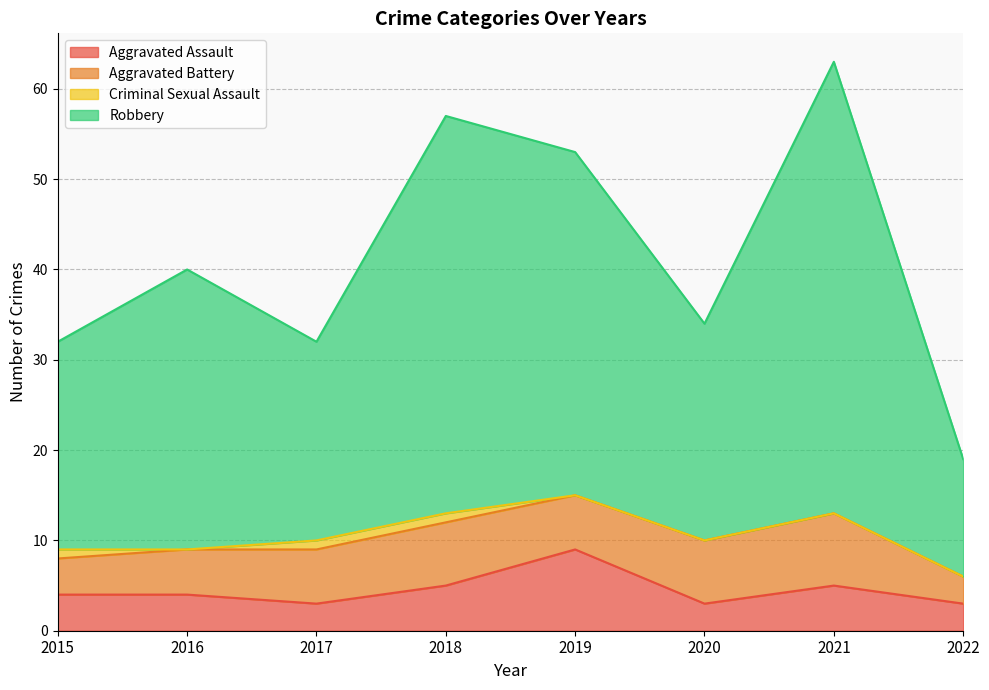

What is the sum of the Aggravated Assault values at 2018 and 2016?

9